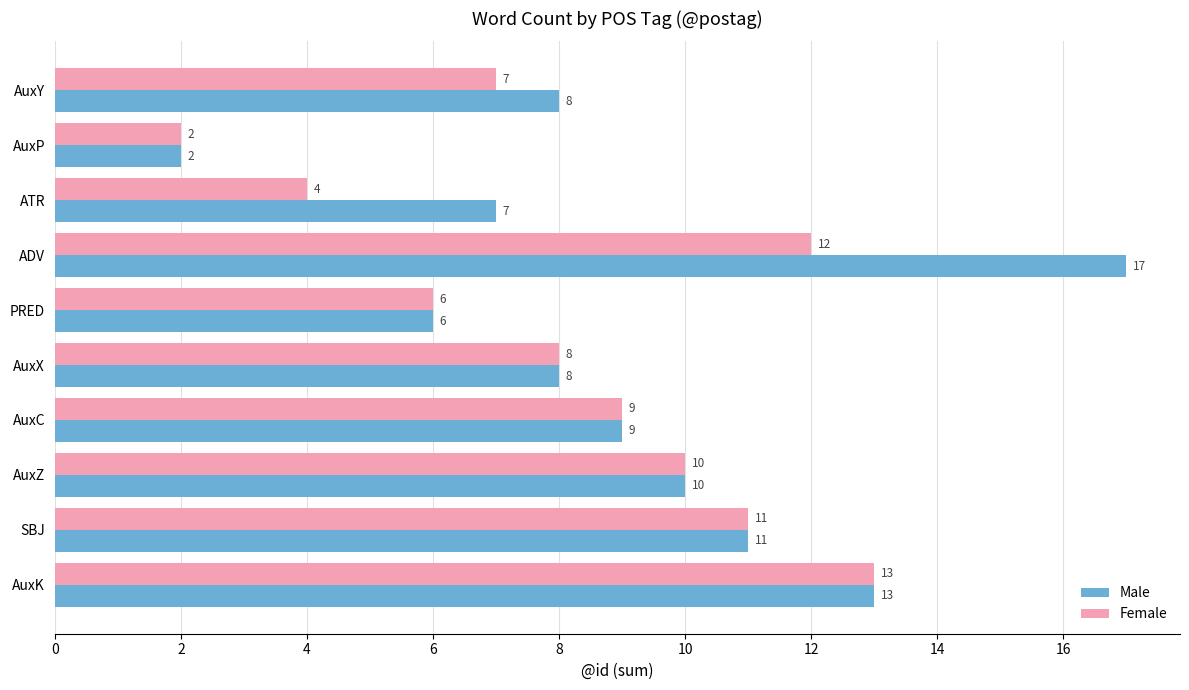

List the series in order of their overall mean, lowest first.

Female, Male